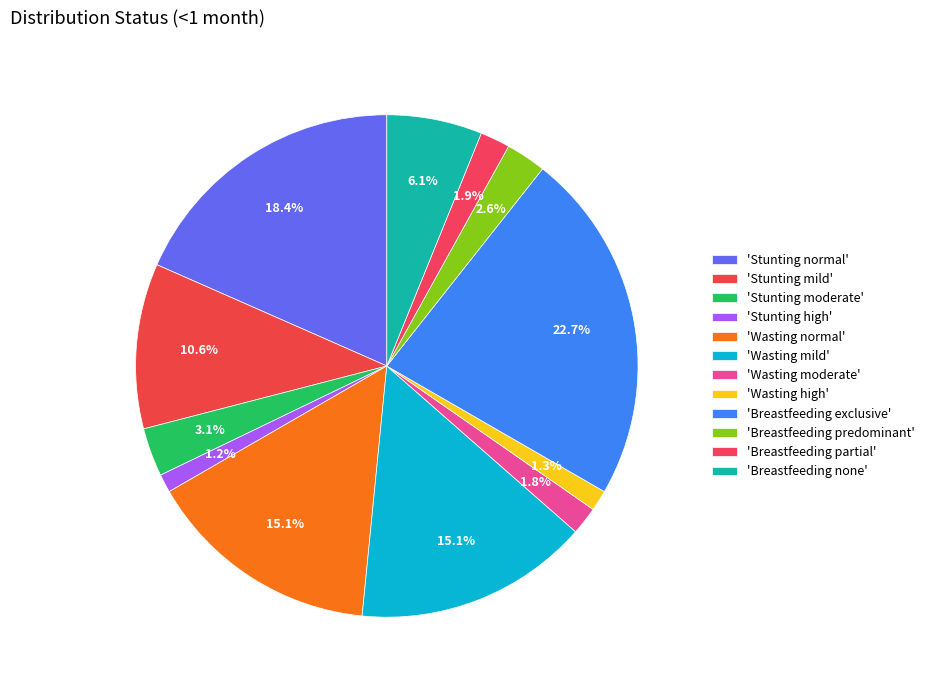

Which category has the biggest portion of the pie?

Breastfeeding exclusive